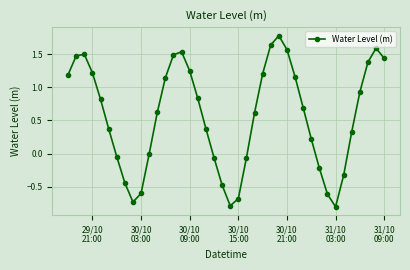

How many points are higher than both their immediate neighbors (excluding endpoints)?

4